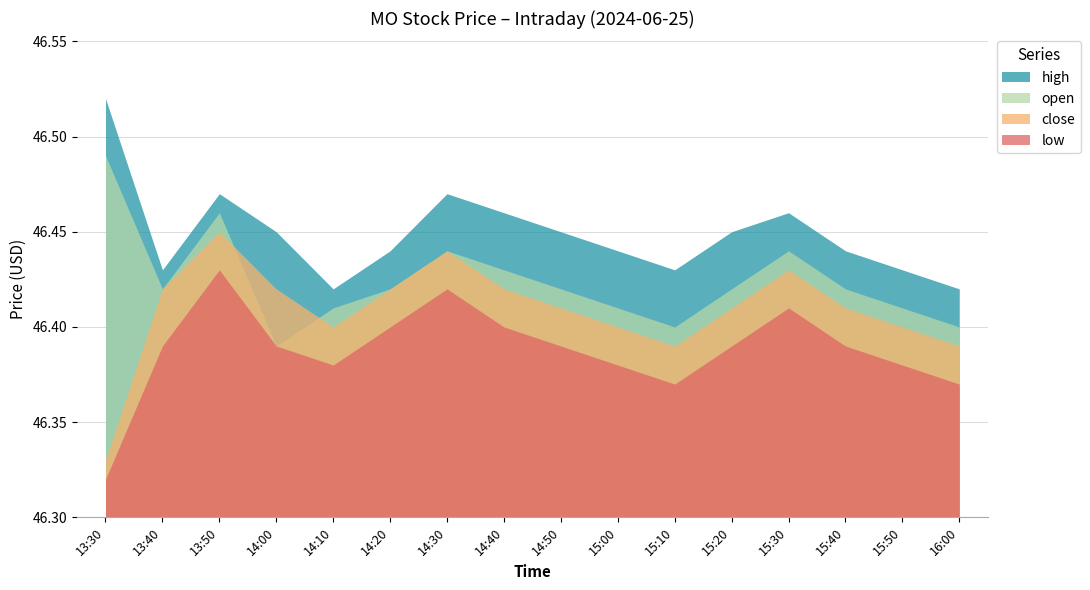

What is the total value across all series at 14:20?

185.7